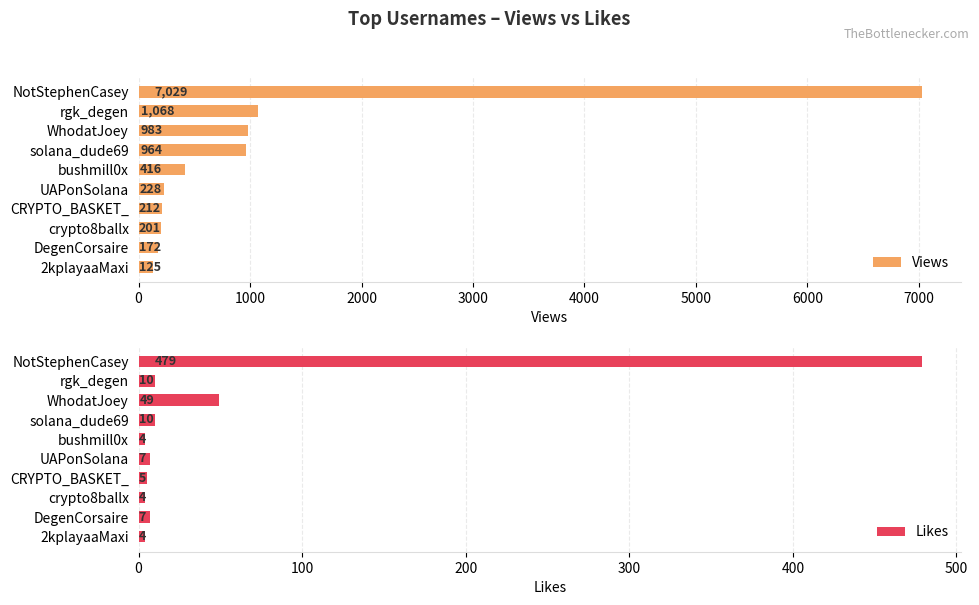

Which series has the largest total across all categories?

Views